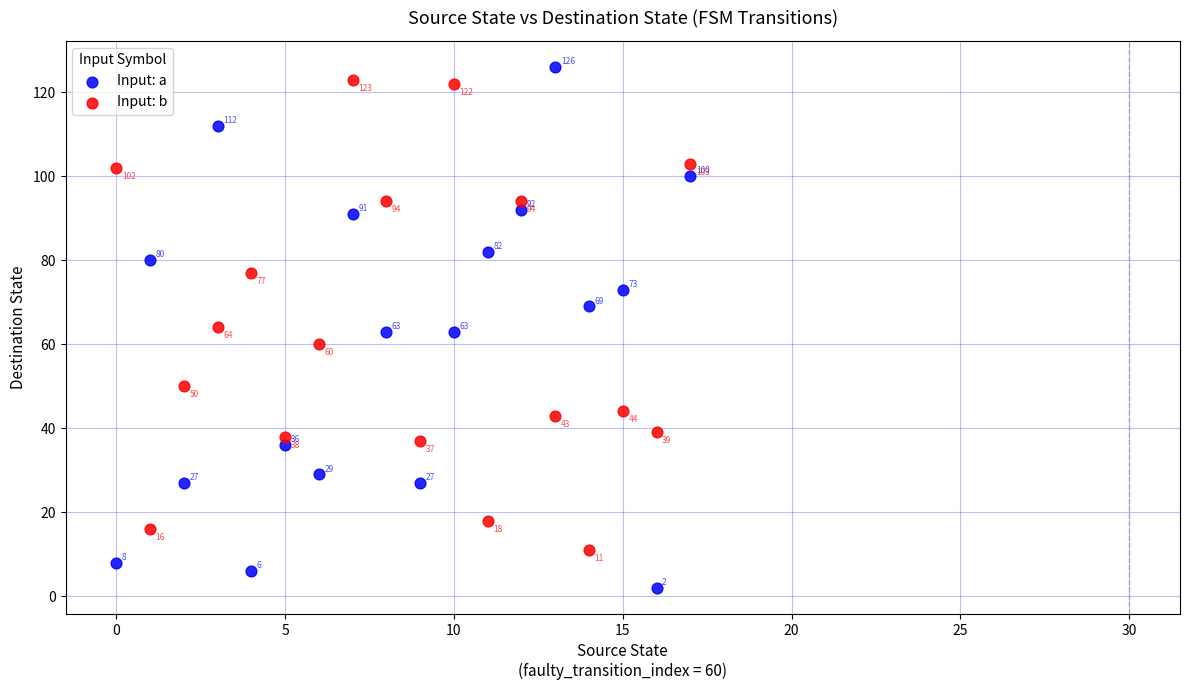

Which series reaches the maximum Y coordinate?

Input: a